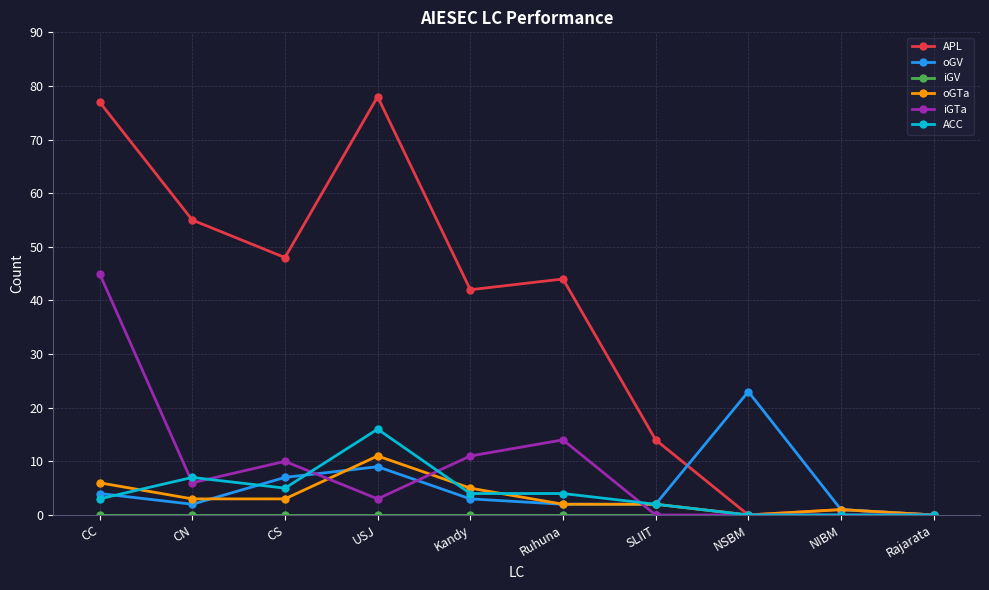

What is the average value of the iGTa series?

9